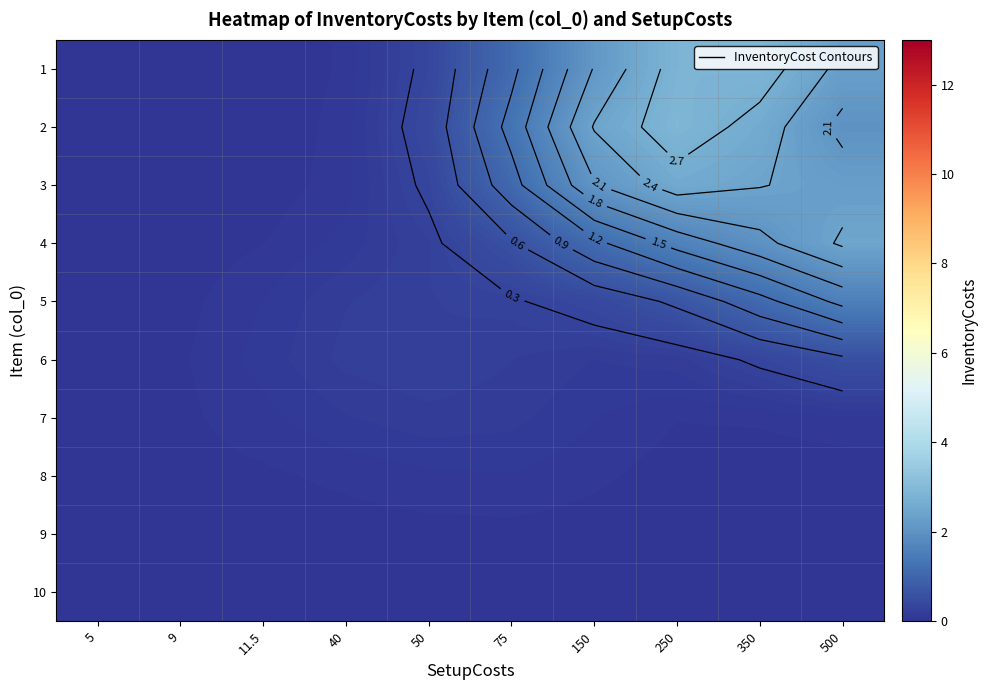

Count the number of categories in the chart.

10